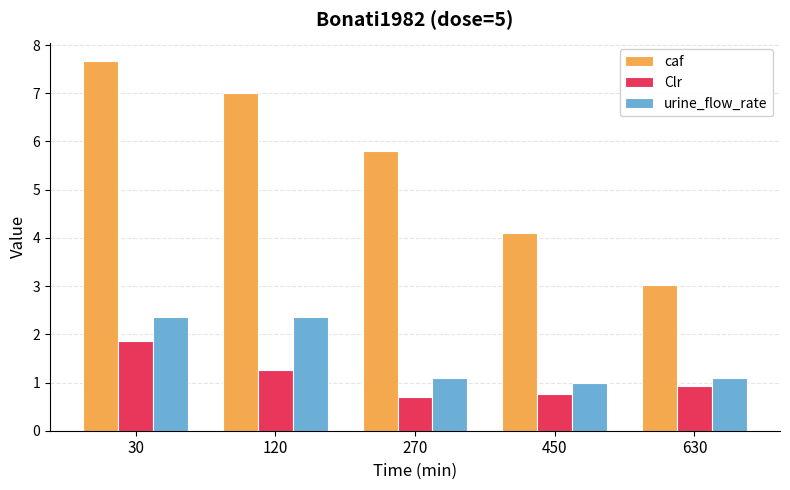

At 270, list the series in order from largest to smallest.

caf, urine_flow_rate, Clr